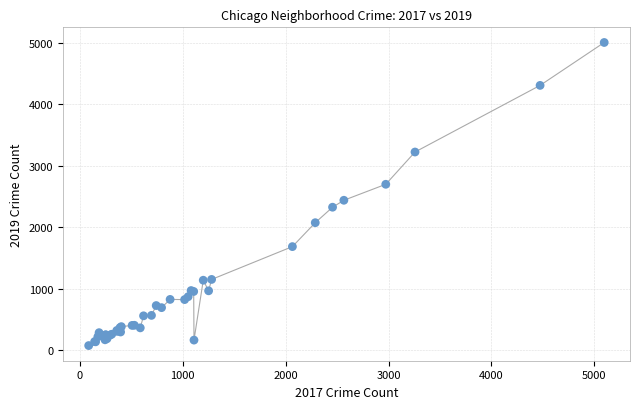

What Y value in the scatter plot is closest to 2542?

2441